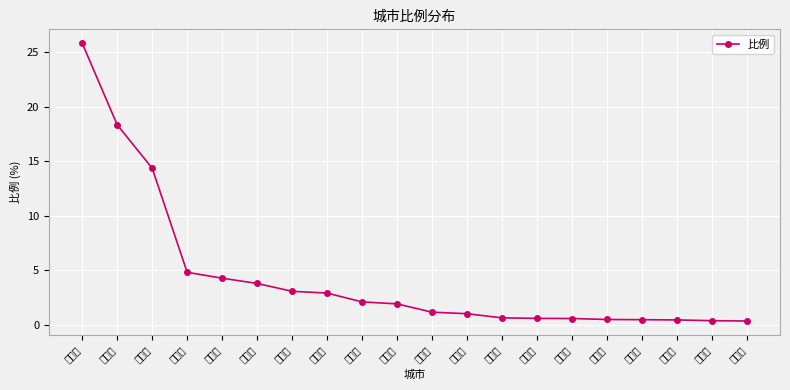

What is the label of the 17th point from the left?

江门市